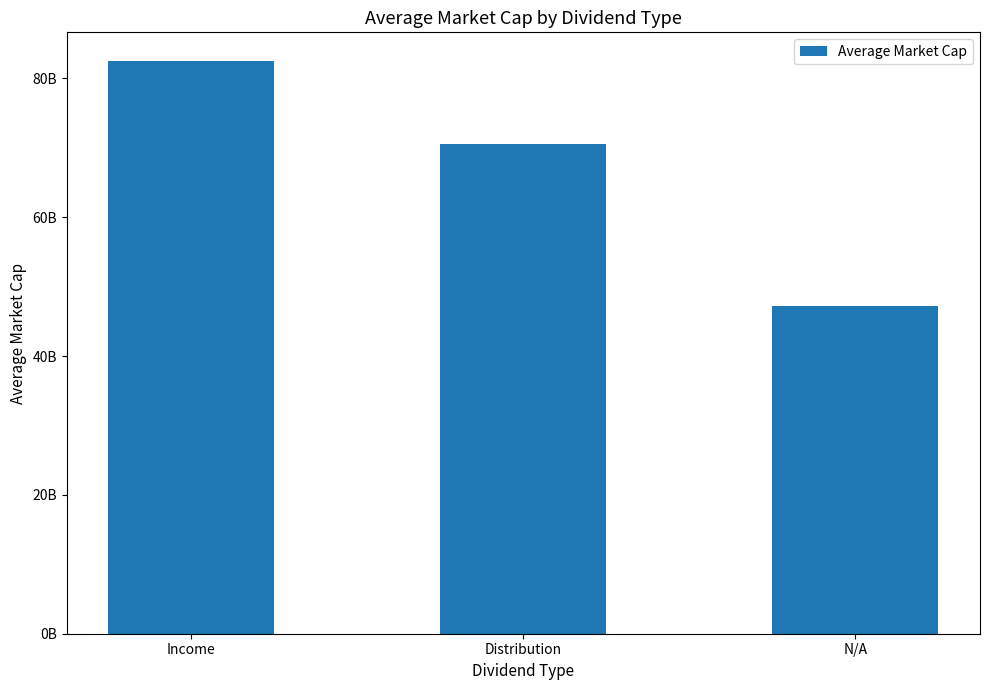

At which category does the chart reach its peak across all series?

Income